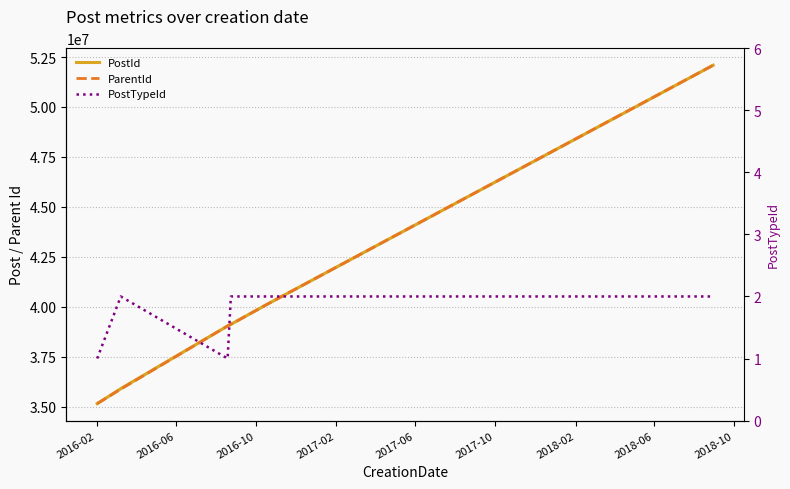

What is the minimum value for PostId?

35146452